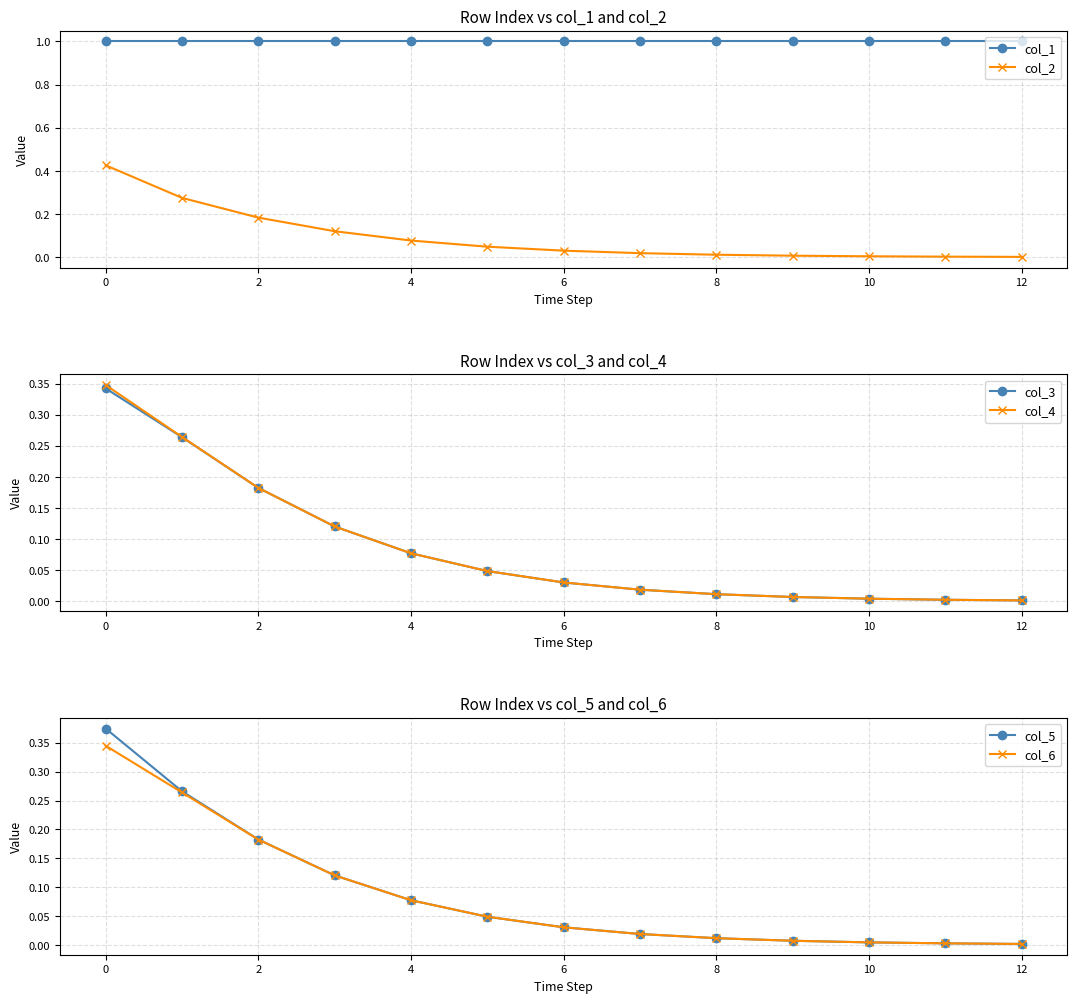

The value of col_1 at 8 is 1.0. True or false?

True